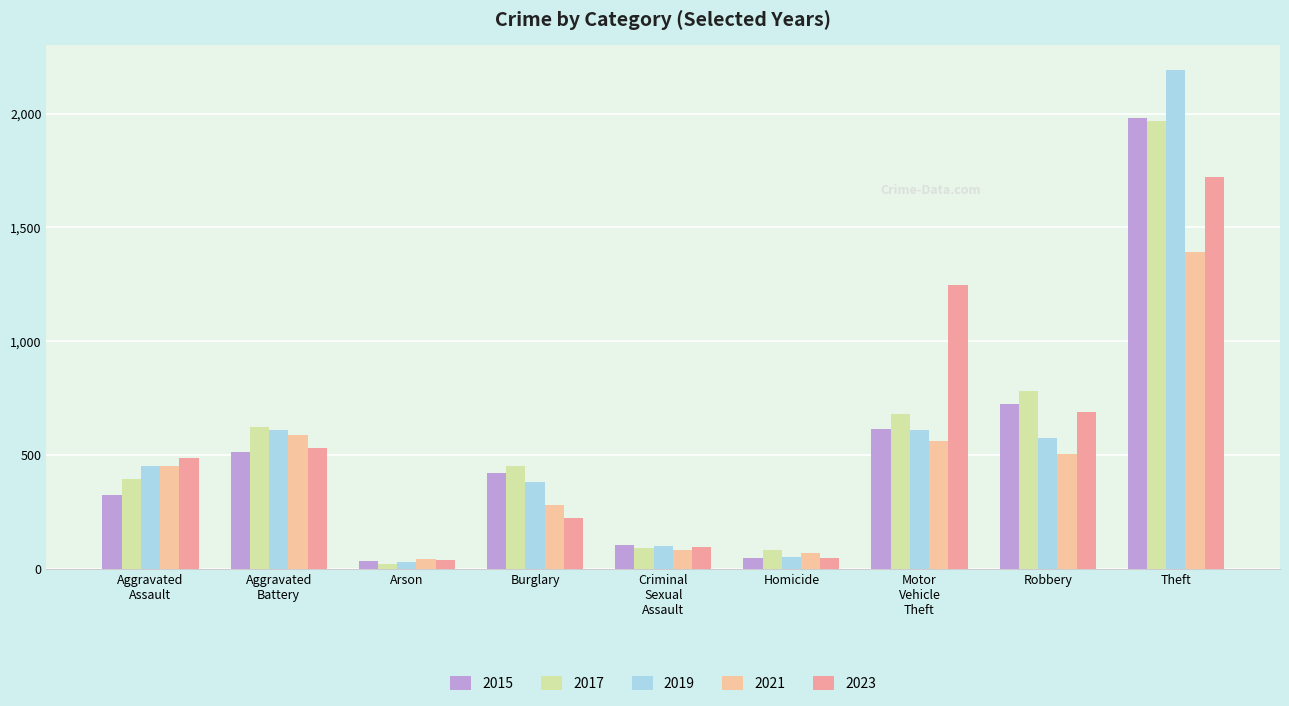

What is the label of the 4th bar from the left?

Burglary